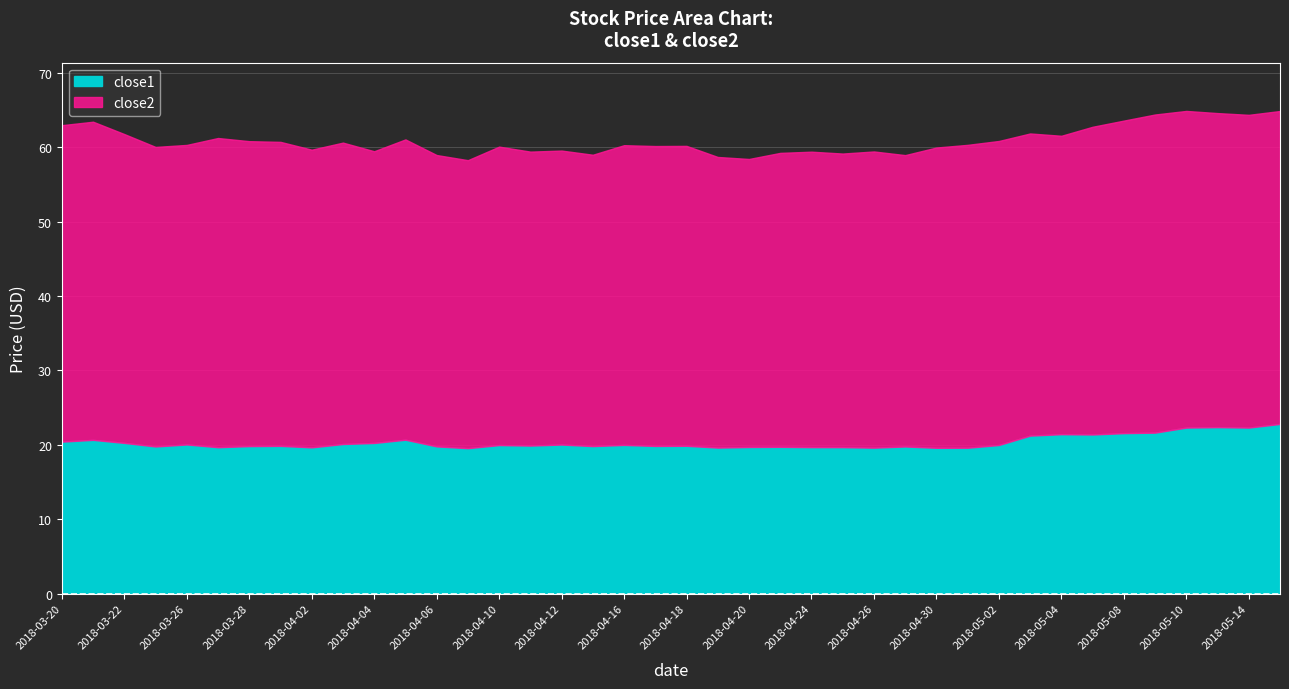

At which label does close2 reach its minimum?

2018-04-09